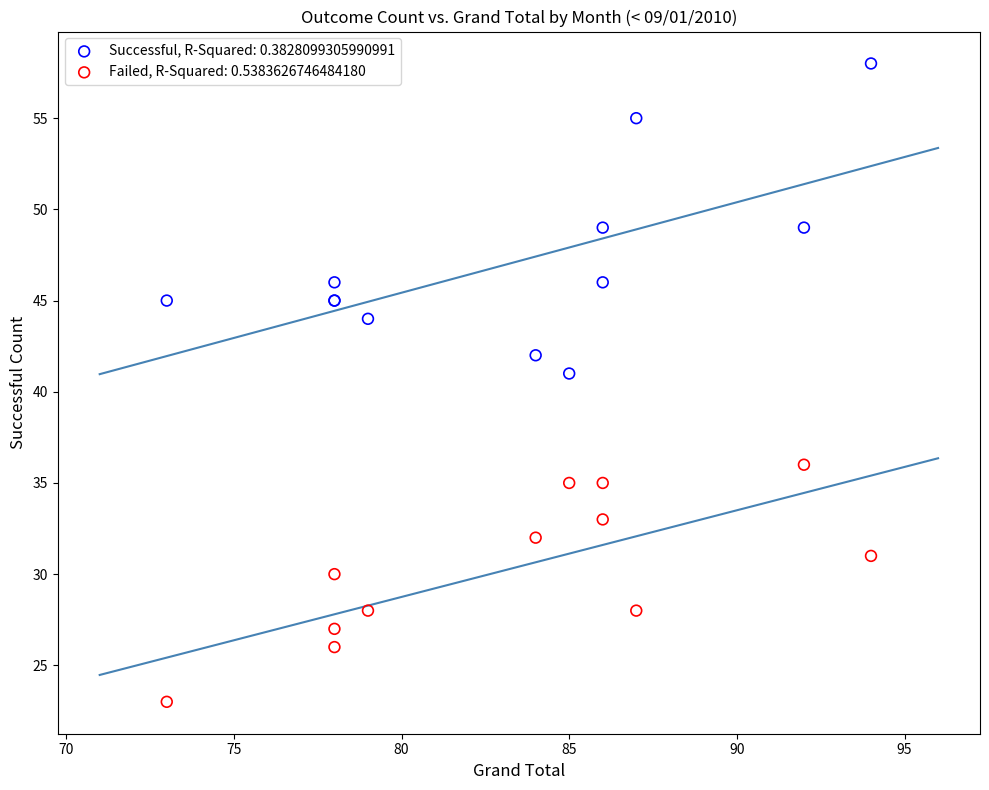

What are all the series names shown in the legend?

Successful, R-Squared: 0.3828099305990991, Failed, R-Squared: 0.5383626746484180